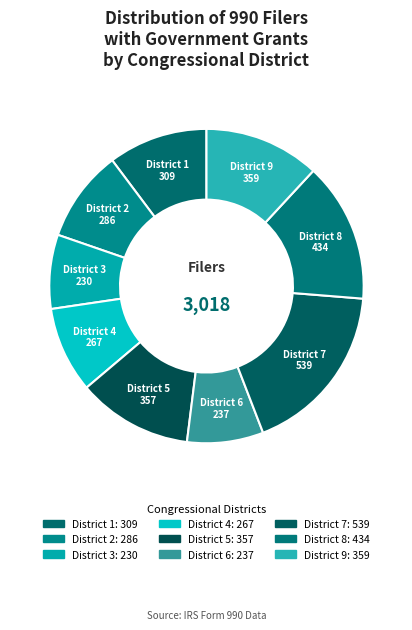

The District 6 slice represents 14% of the pie. True or false?

False